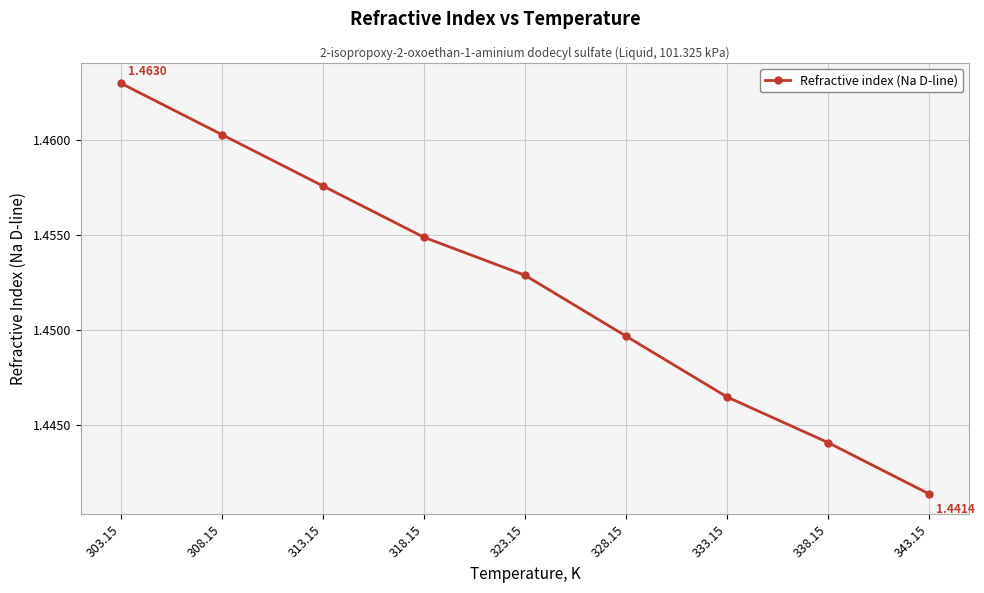

What position from the right is 318.15?

6